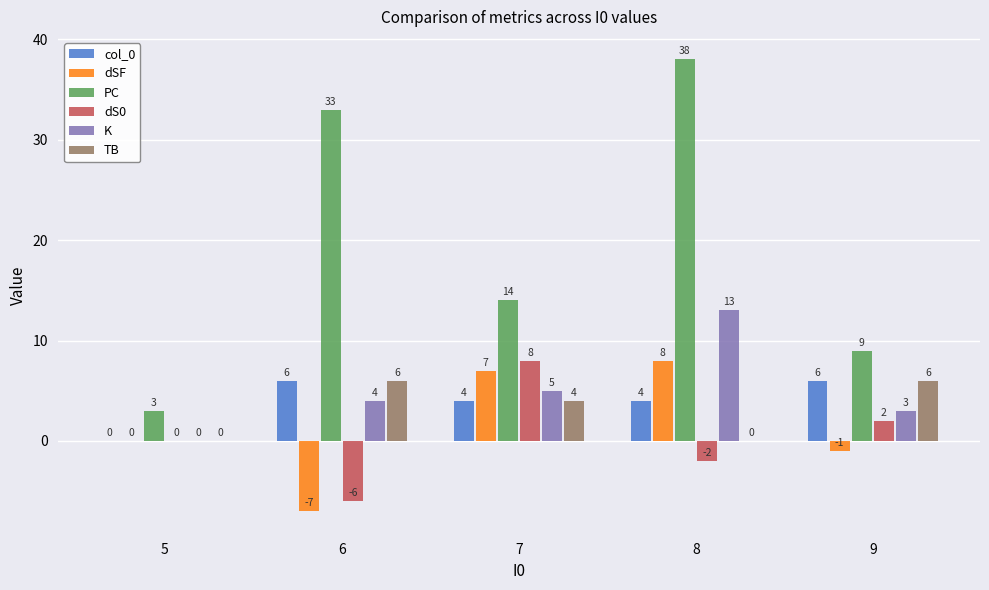

Is the value of dSF at 7 greater than the value of K at 9?

Yes